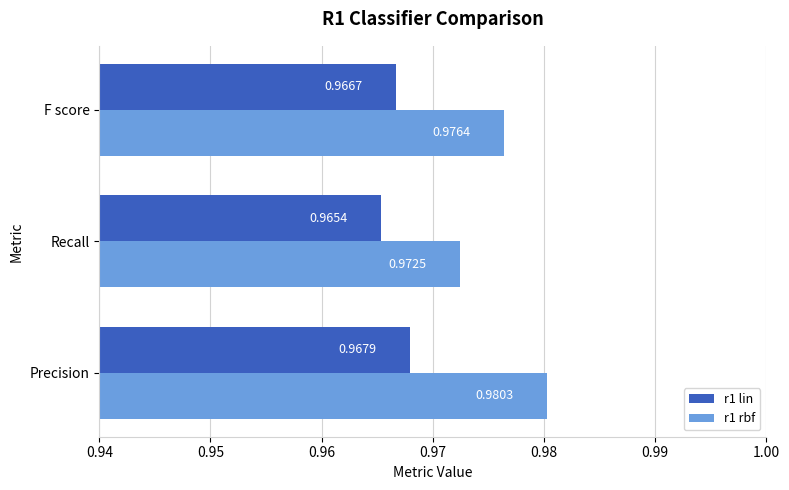

At which label is r1 rbf closest to 0?

Recall